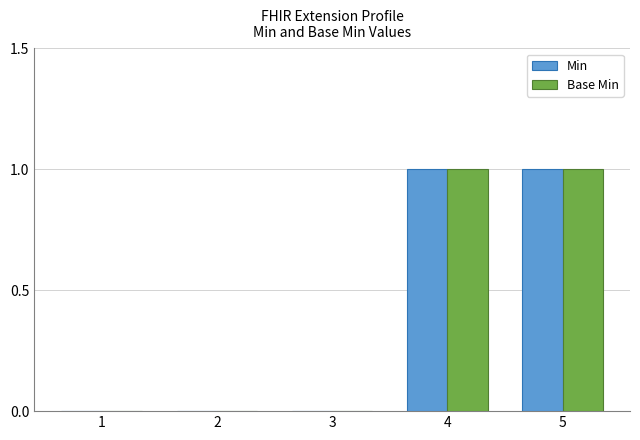

Are the bars grouped side by side (vs. stacked)?

Yes